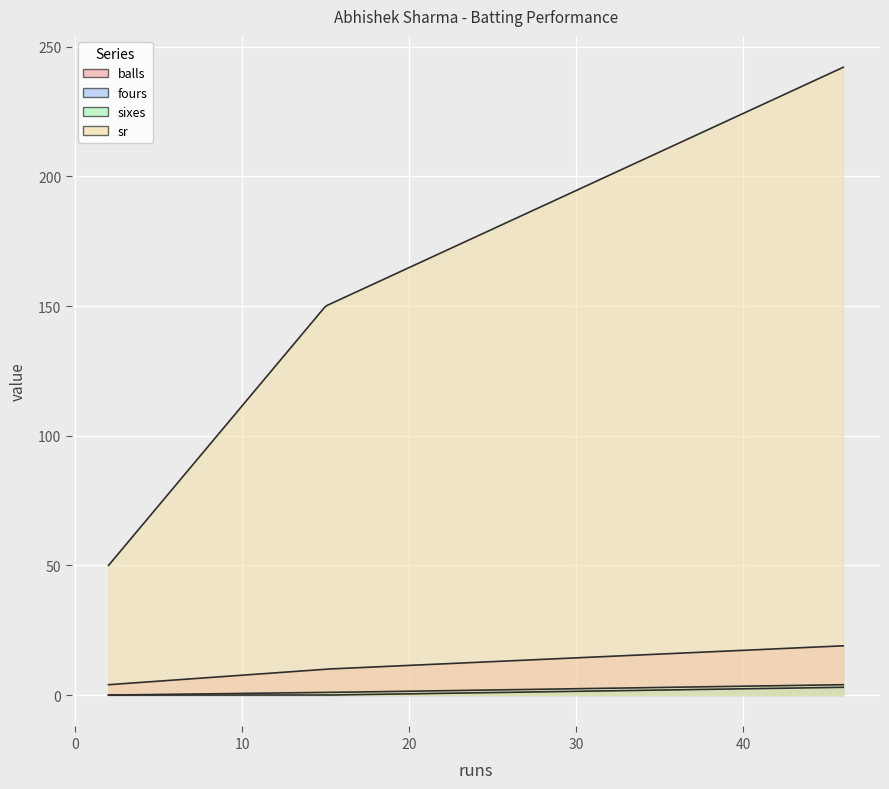

Reading left to right, transcribe all the data shown in this chart.

balls: 2=4.0	15=10.0	46=19.0
fours: 2=0.0	15=0.0	46=3.0
sixes: 2=0.0	15=1.0	46=4.0
sr: 2=50.0	15=150.0	46=242.1